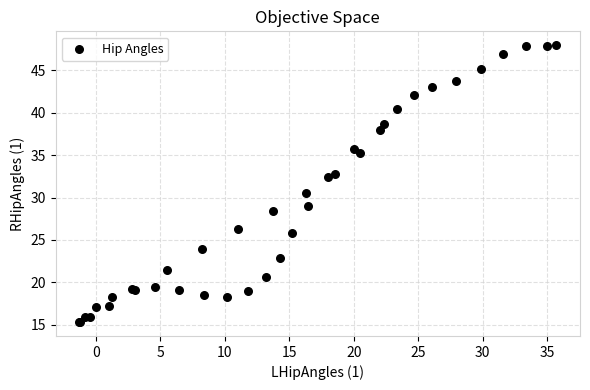

What Y value in the scatter plot is closest to 31?

30.5